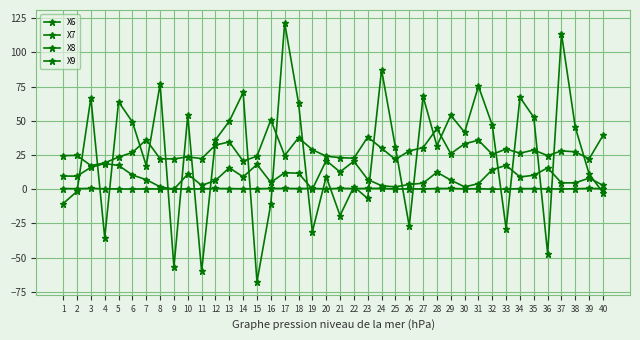

What is the difference between the second highest and minimum values in the X6 series?

27.2